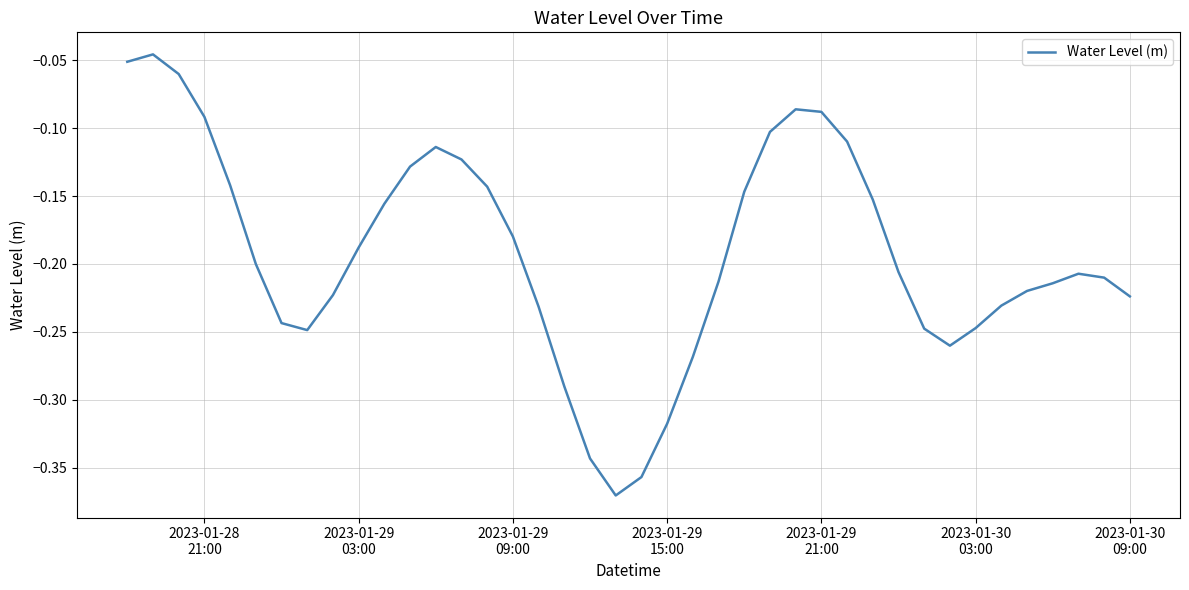

What is the difference between the maximum and minimum values?

0.3